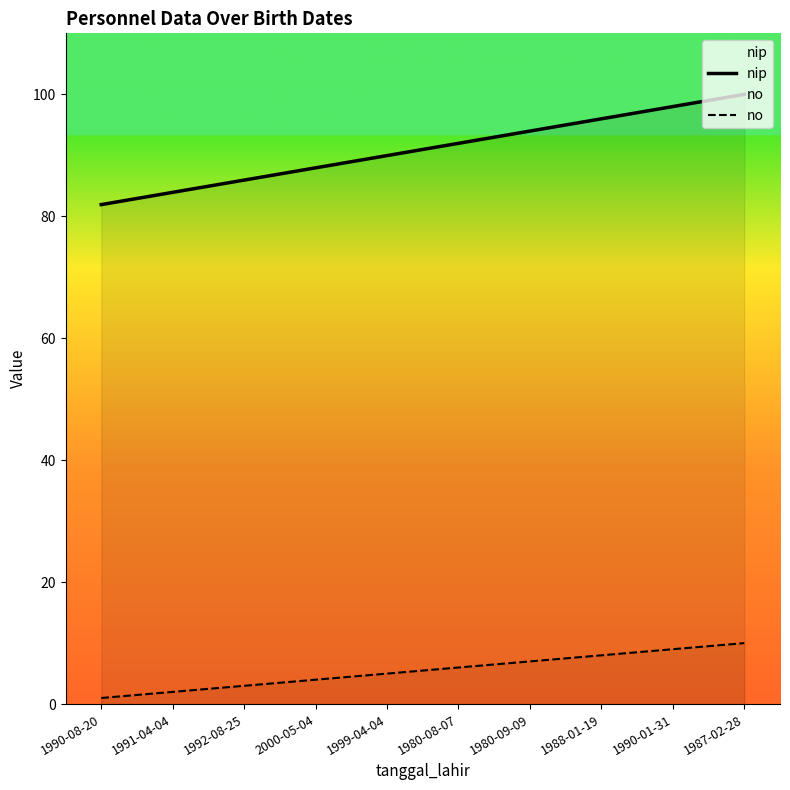

What is the value of the nip point at the 7th from the left?

94.0